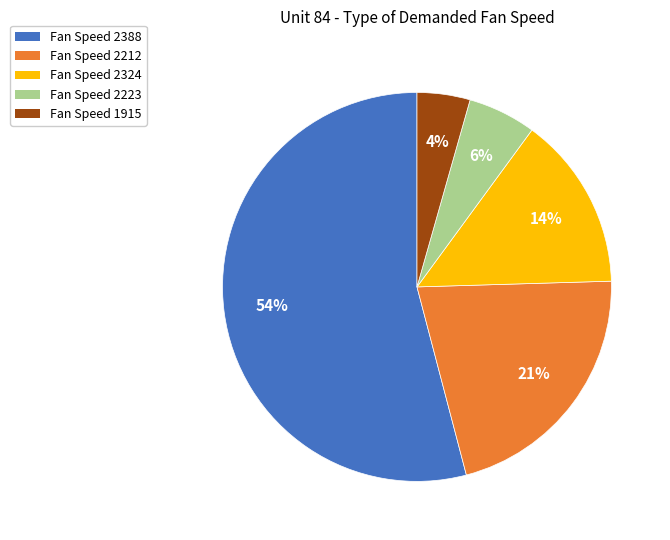

Is it true that Fan Speed 2324 is 14% of the pie?

True